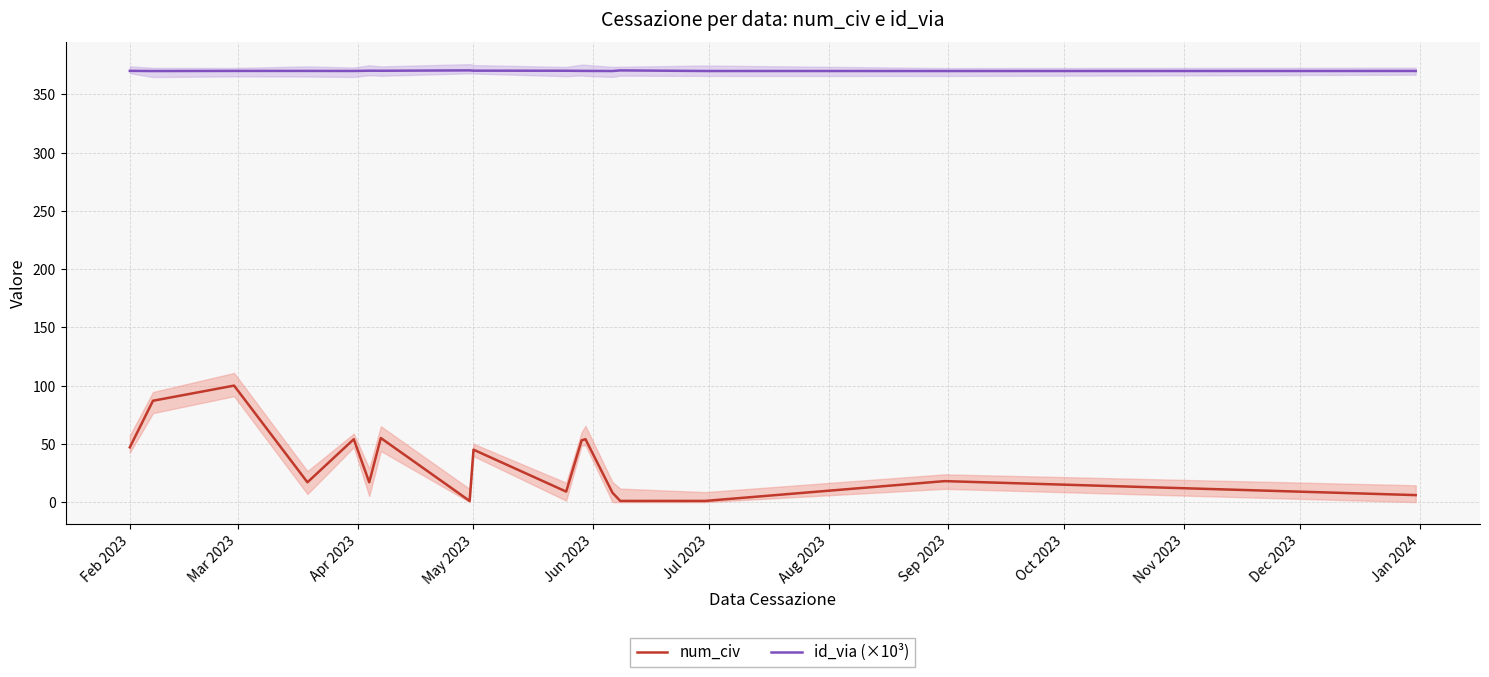

True or false: num_civ and id_via (×10³) cross at least once.

False